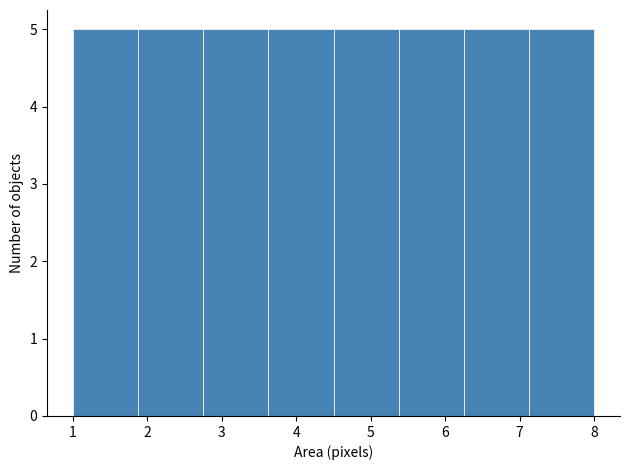

Reading left to right, list every bar in this chart as the range it spans on the x-axis followed by its height. Neither the bar edges nor the heights are printed on the chart, so give them approximately, as read against the axes.

1.0 to 1.9: 5
1.9 to 2.8: 5
2.8 to 3.6: 5
3.6 to 4.5: 5
4.5 to 5.4: 5
5.4 to 6.3: 5
6.3 to 7.1: 5
7.1 to 8.0: 5